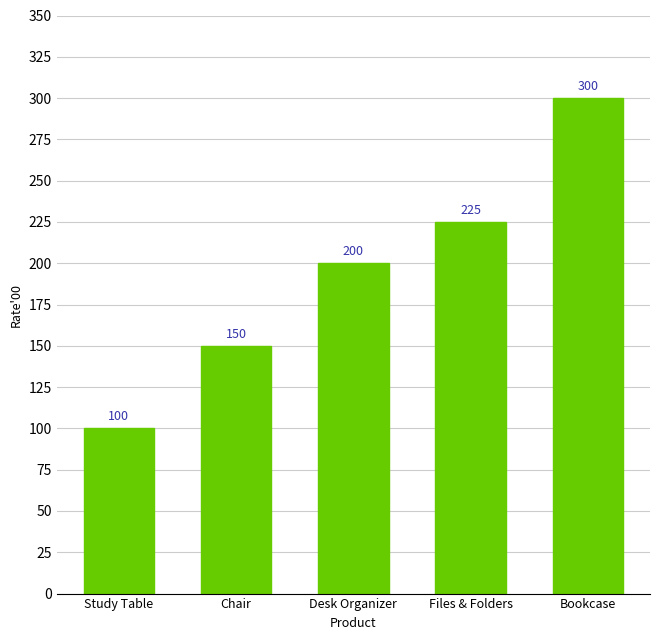

What is the label of the 1st bar from the left?

Study Table